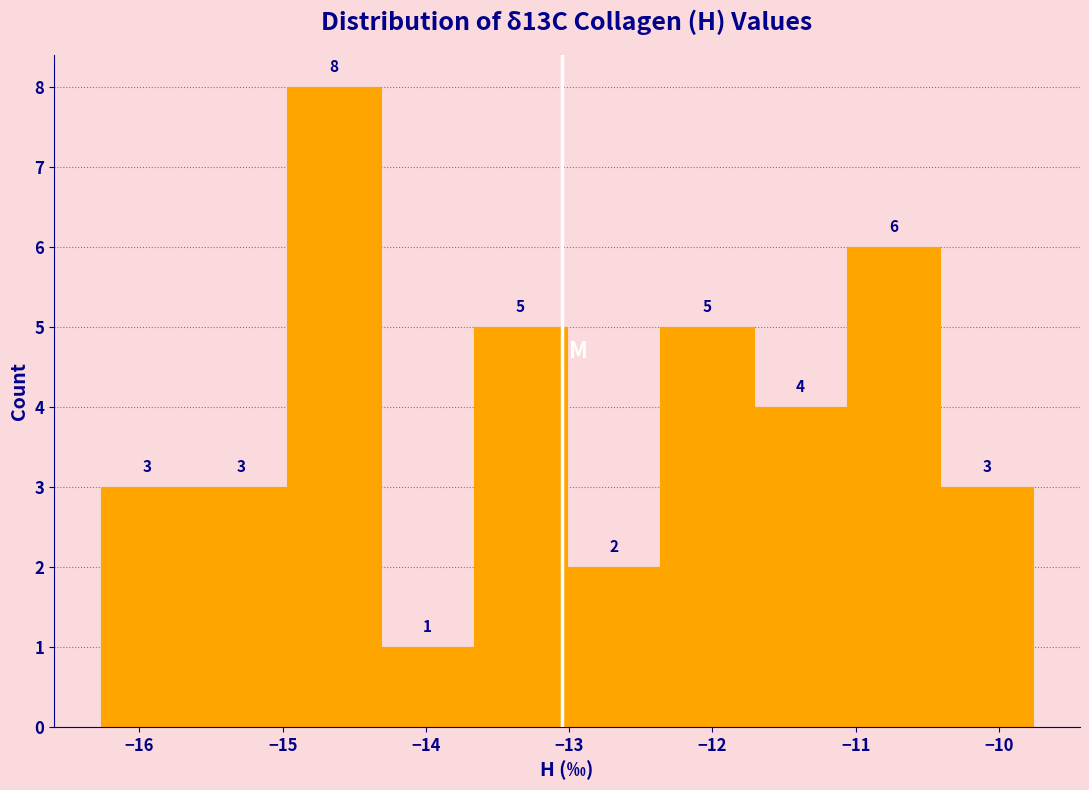

Which range on the x-axis has the tallest bar?

-15.0 to -14.3